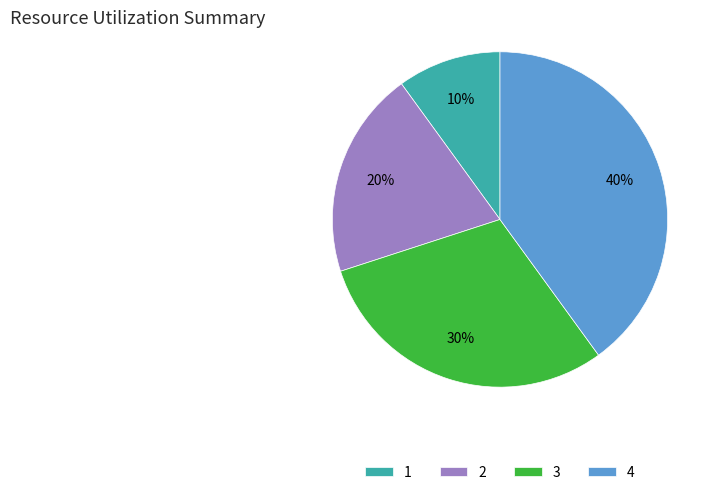

How many segments does this pie chart have?

4